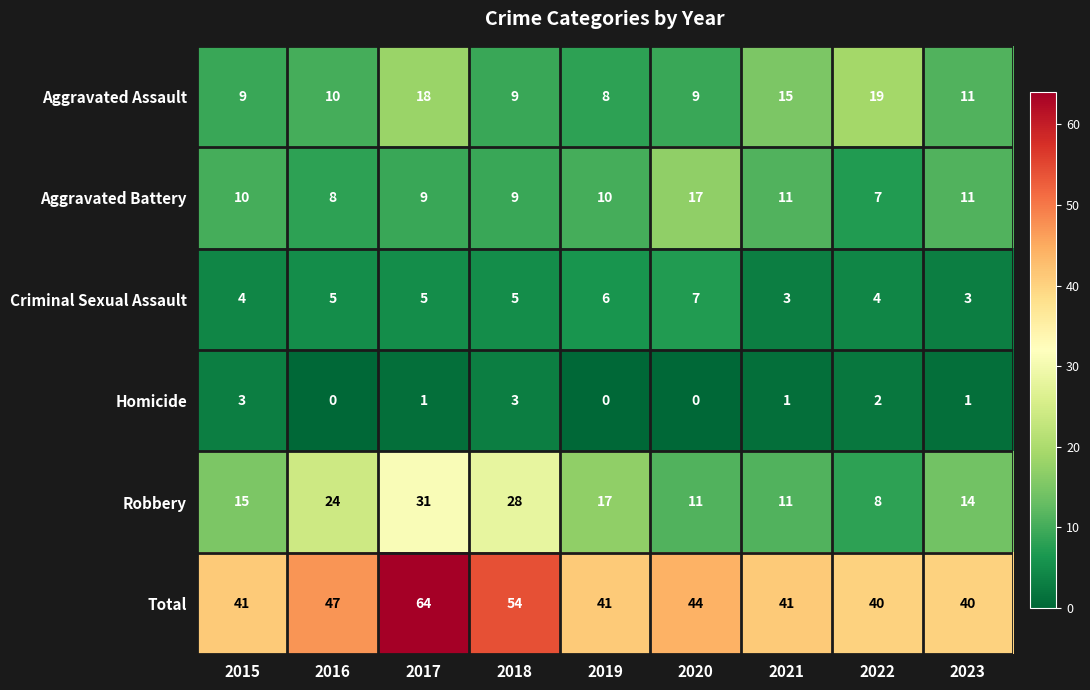

Between 2015 and 2020, which series saw the biggest shift?

Aggravated Battery